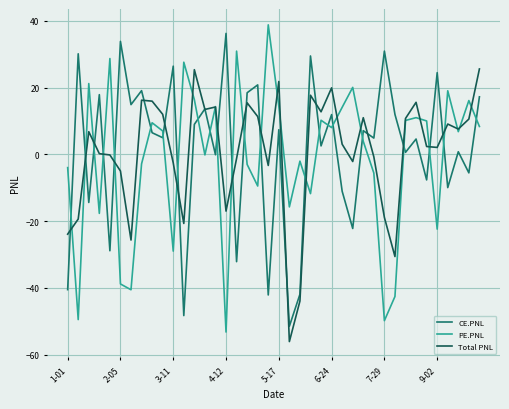

True or false: CE.PNL and PE.PNL intersect in this chart.

True